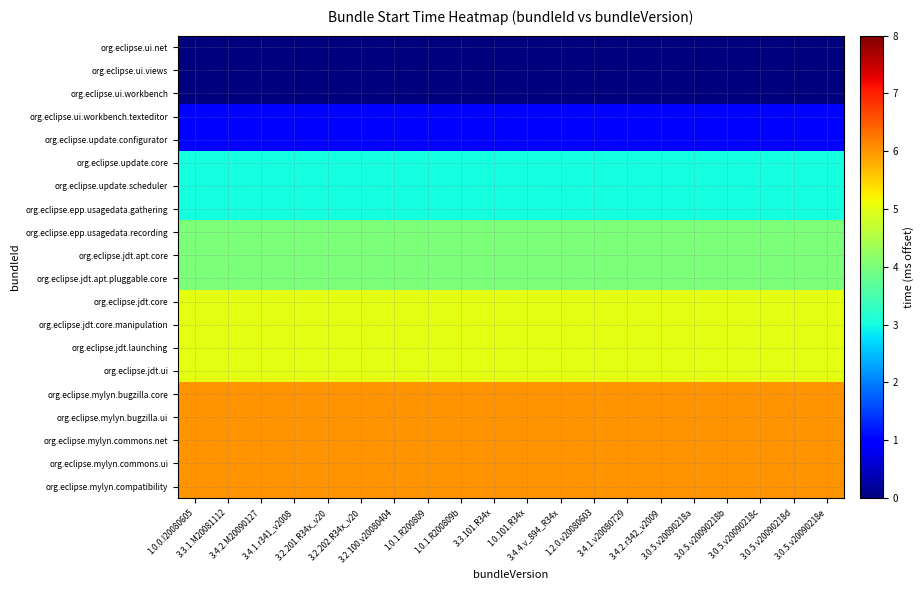

How many series are shown in this chart?

20